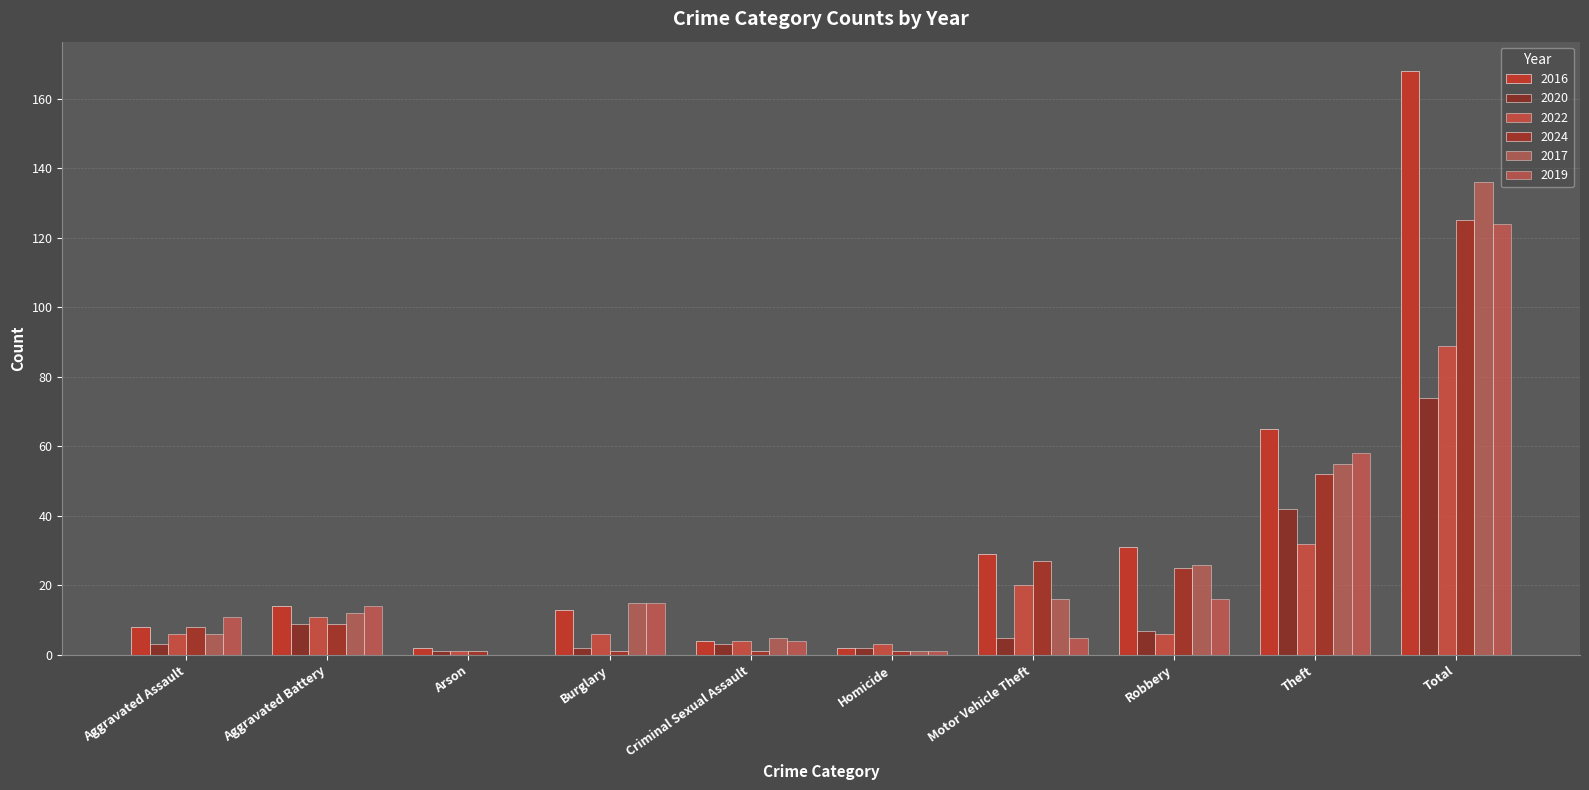

Is it true that 2016 equals 29 at Motor Vehicle Theft?

True